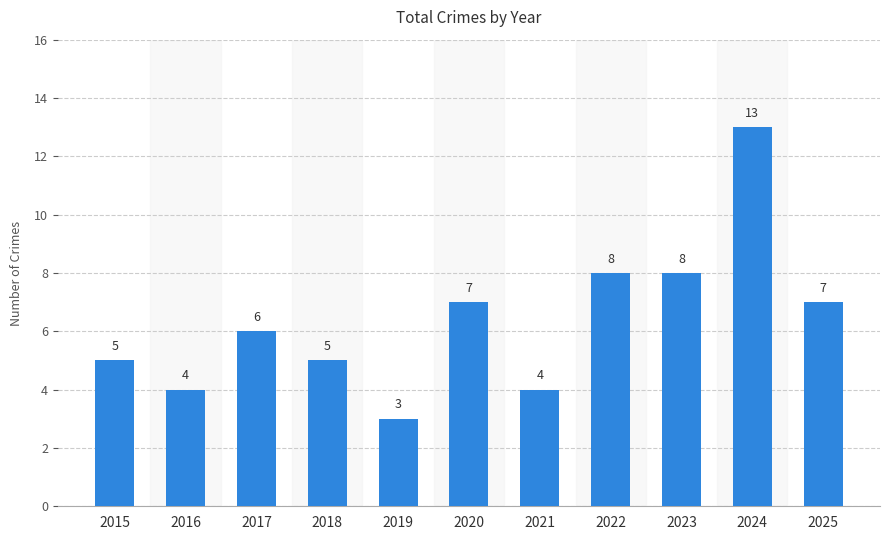

Count the values in the range 4 to 8.

9